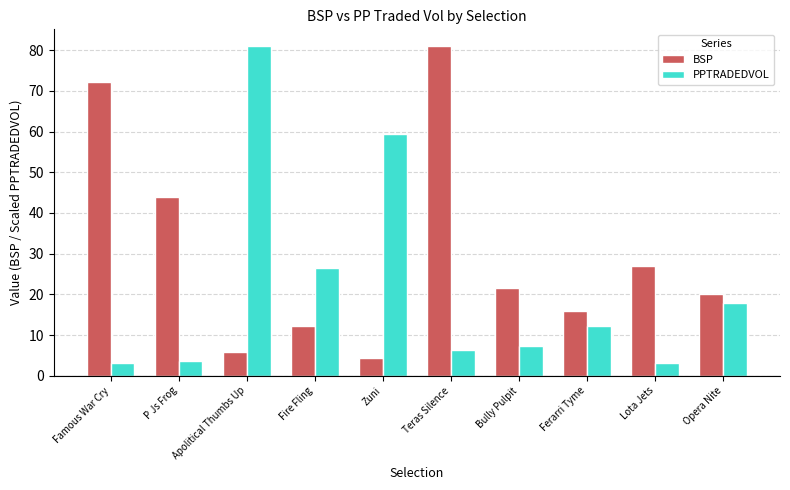

What is the highest value of the PPTRADEDVOL series?

81.1